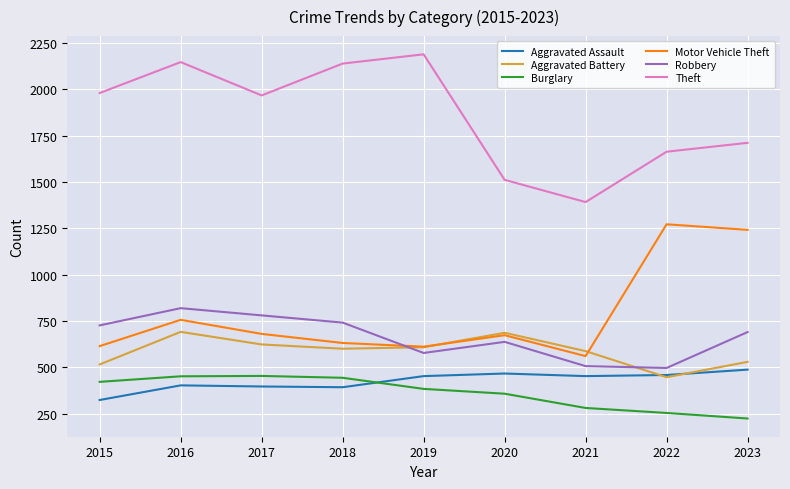

At how many categories does at least one series exceed 2052?

3